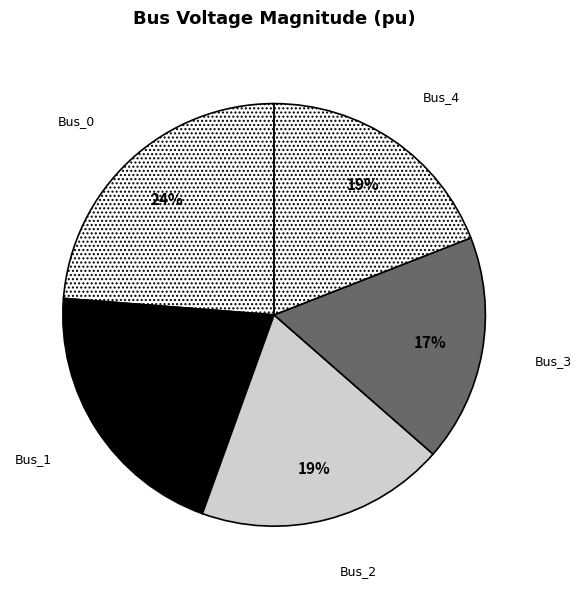

Is Bus_4 the majority of the pie?

No